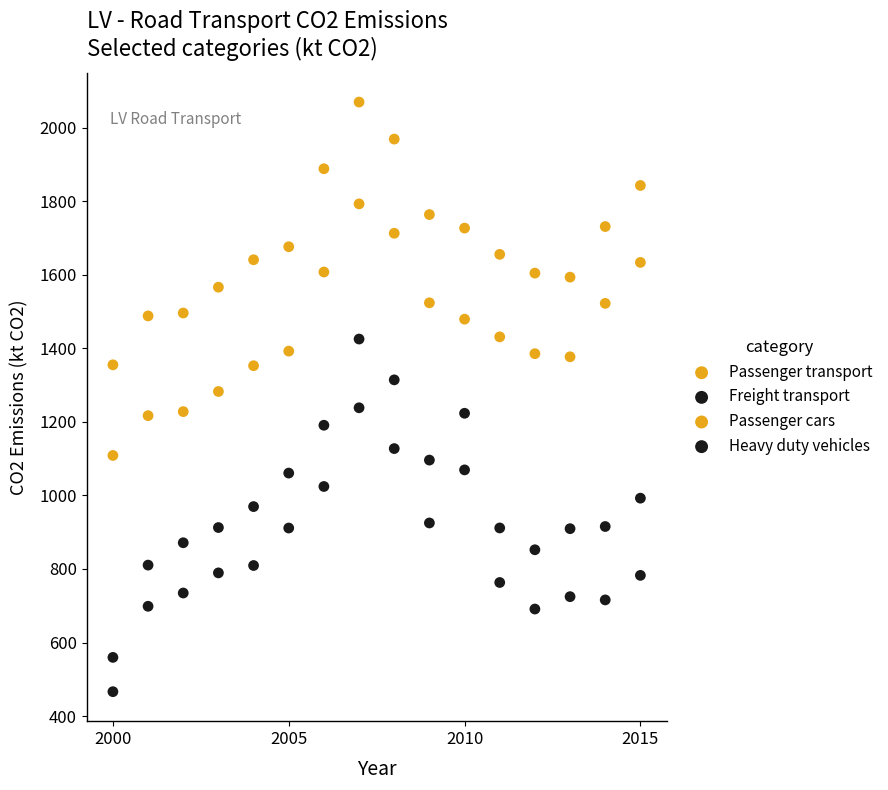

How many data points are displayed?

64